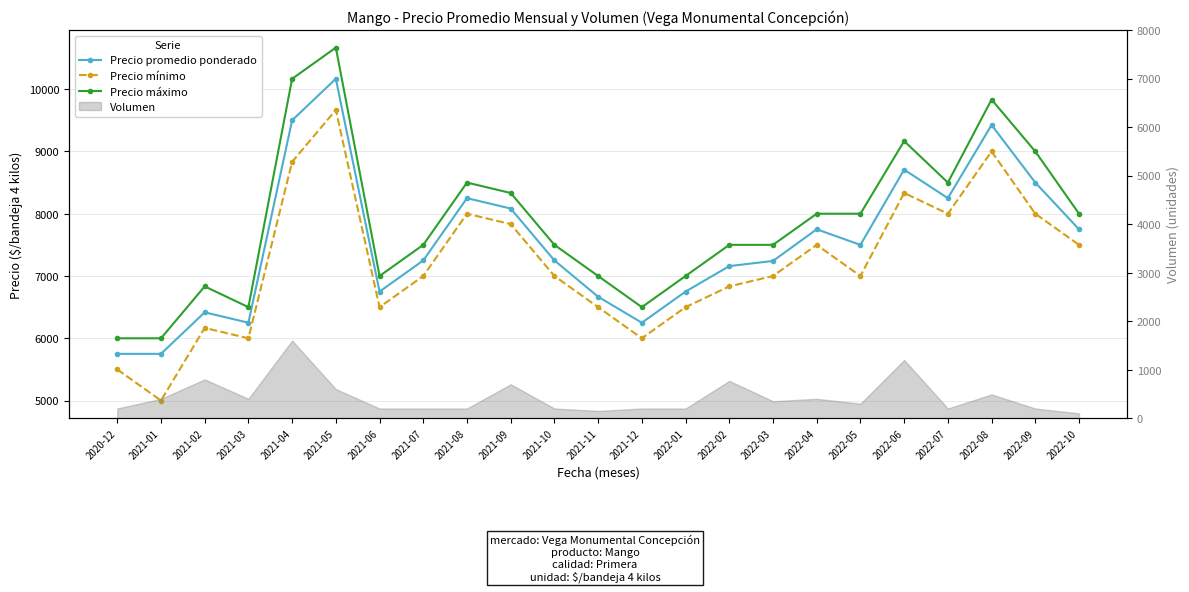

What is the total value across all series at 2022-06?

26208